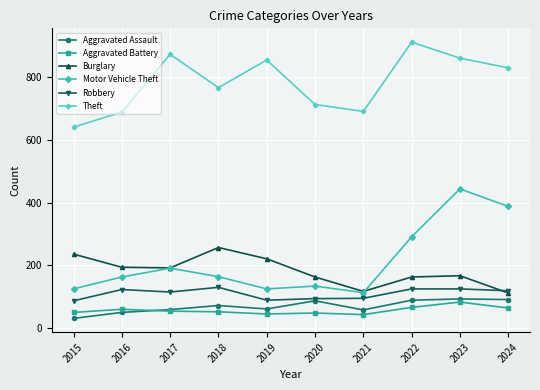

Which series has the widest spread of values?

Motor Vehicle Theft